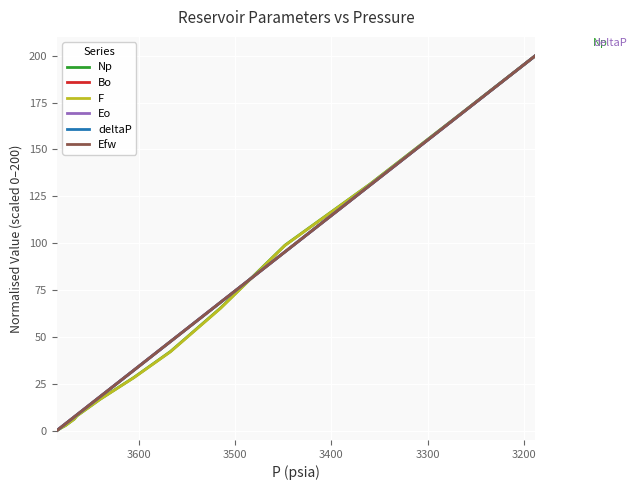

Which series has the largest total across all categories?

deltaP